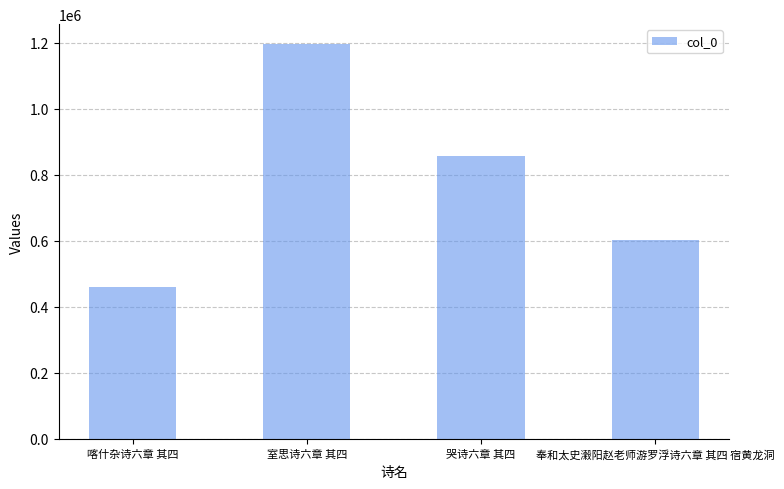

Does the chart contain stacked bars?

No